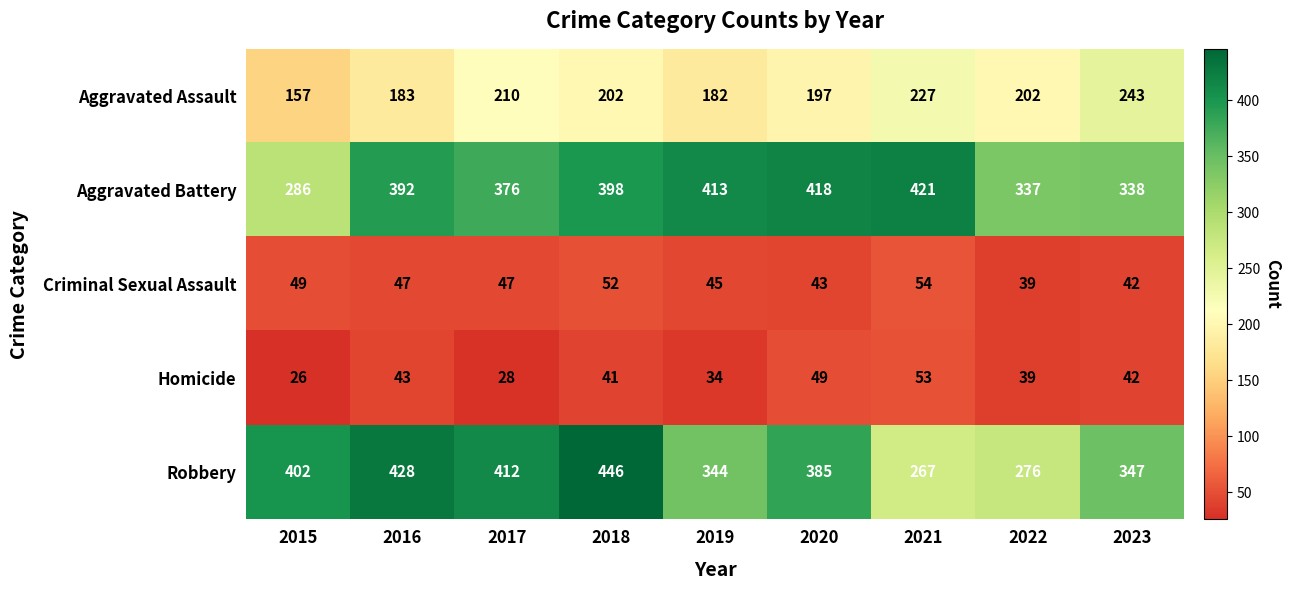

What is the sum of the Criminal Sexual Assault values at 2020 and 2022?

82